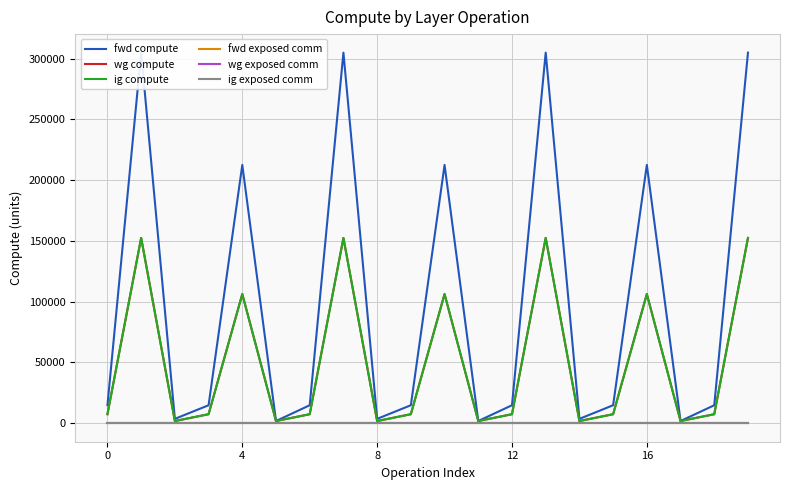

Is the value of fwd compute at 12 greater than the value of ig exposed comm at 8?

Yes